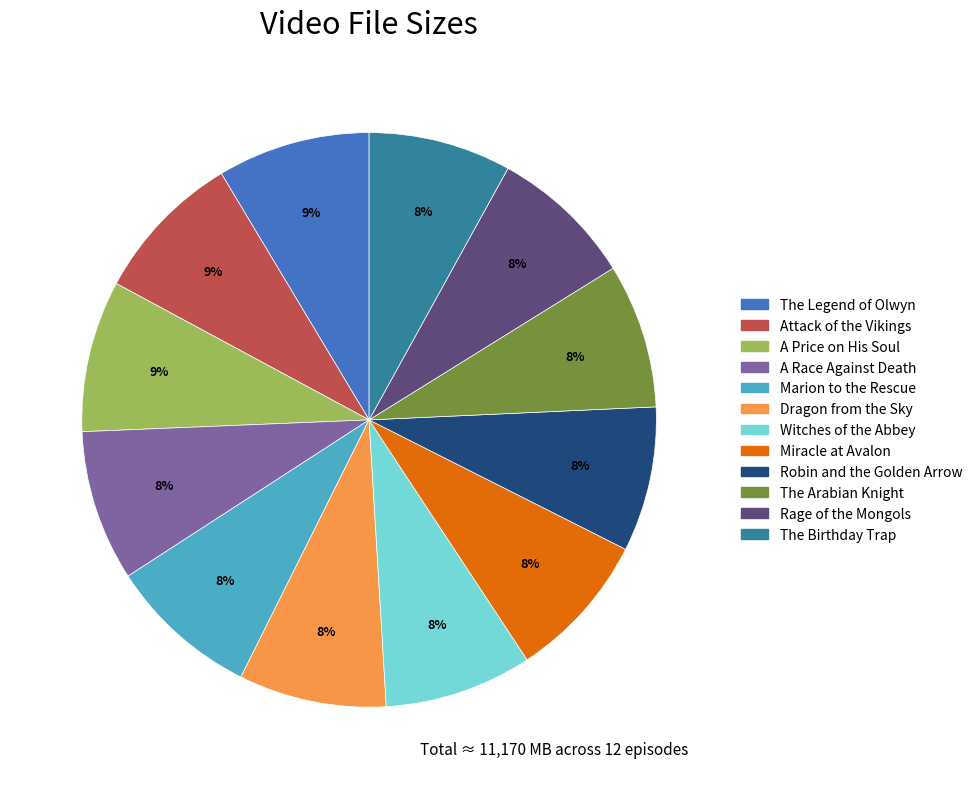

Does any single category account for the majority?

No